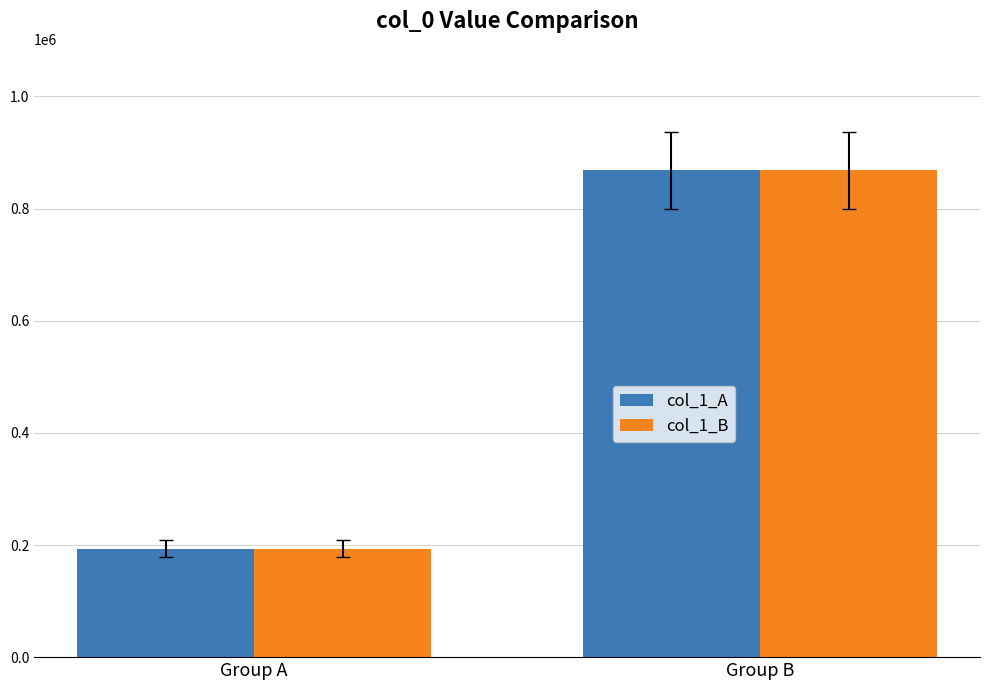

Reading left to right, extract all data points from this chart.

col_1_A: 193741	867933
col_1_B: 193756	867934